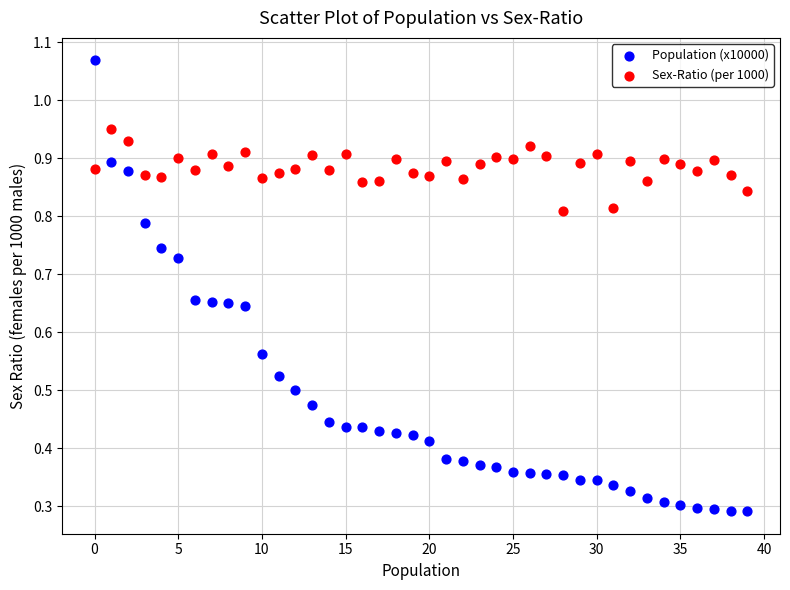

Which series reaches the maximum Y coordinate?

Population (x10000)